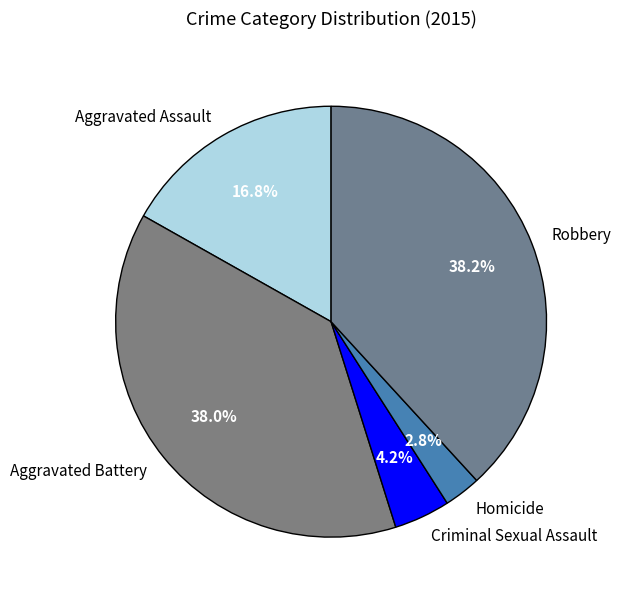

What portion of the pie excludes Aggravated Battery?

62.0%